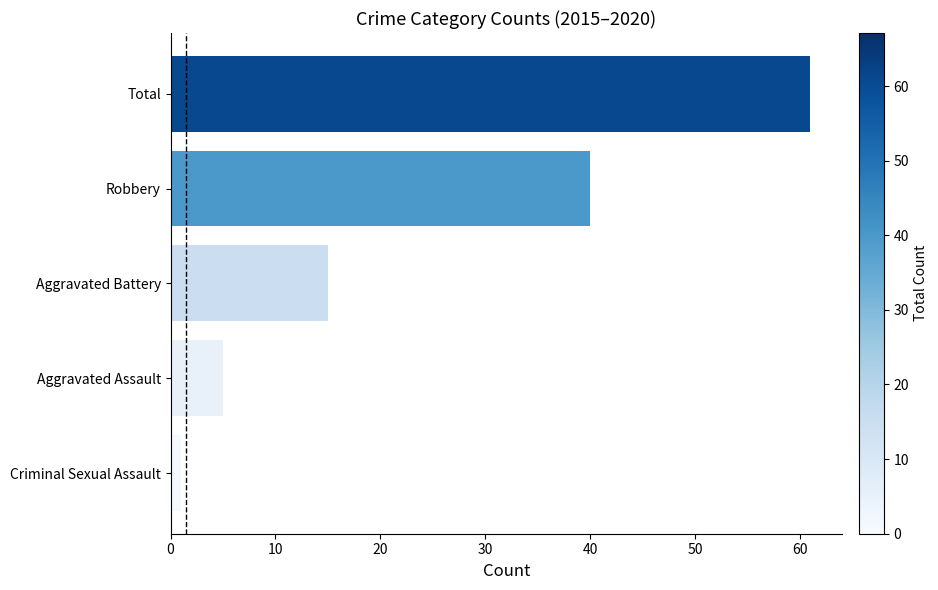

The value at Aggravated Battery is 15. True or false?

True